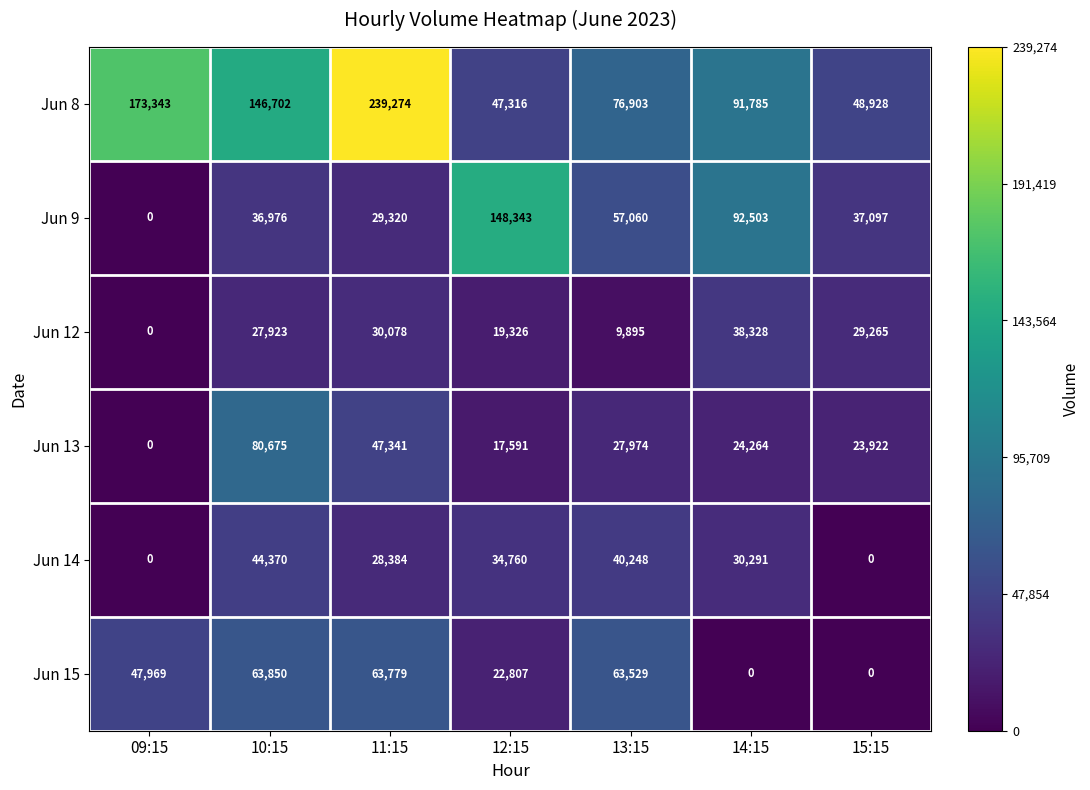

Which series has the largest range (max minus min)?

Jun 8